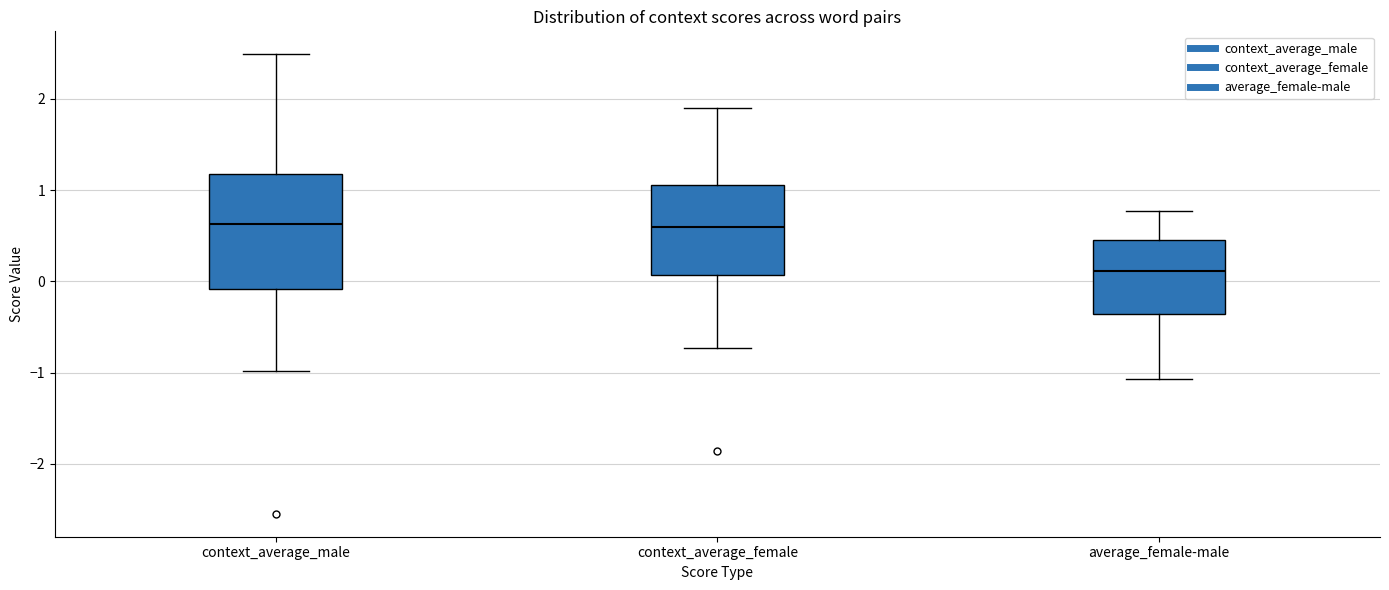

Which box's median line is the lowest?

average_female-male